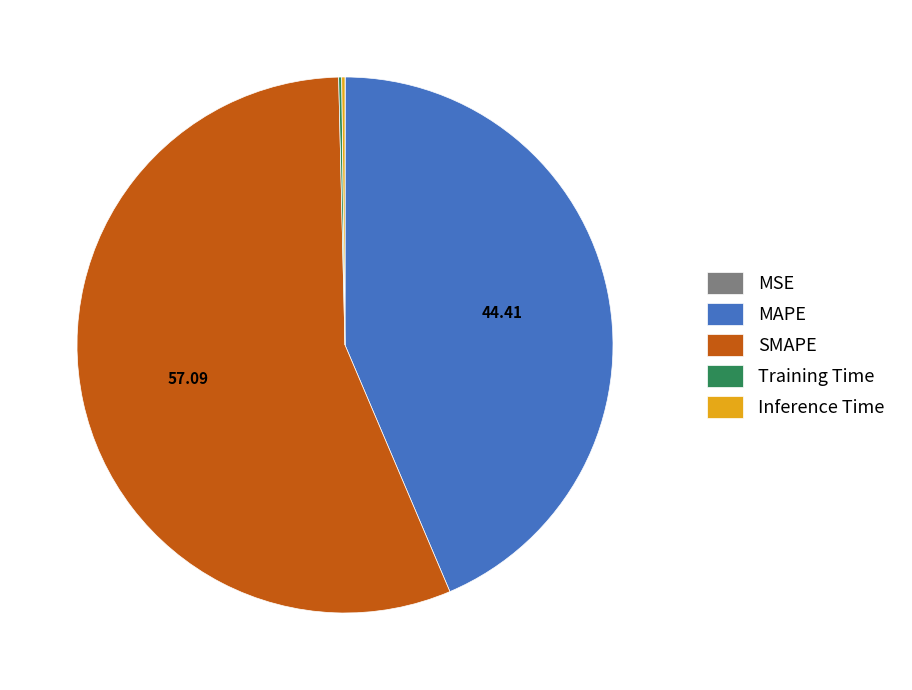

What is the largest slice in the pie chart?

SMAPE